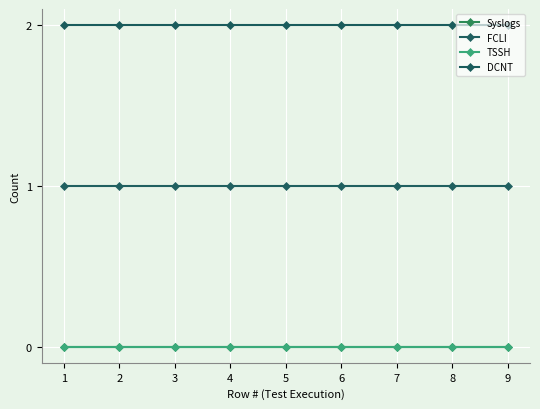

At which label is DCNT closest to 2?

1